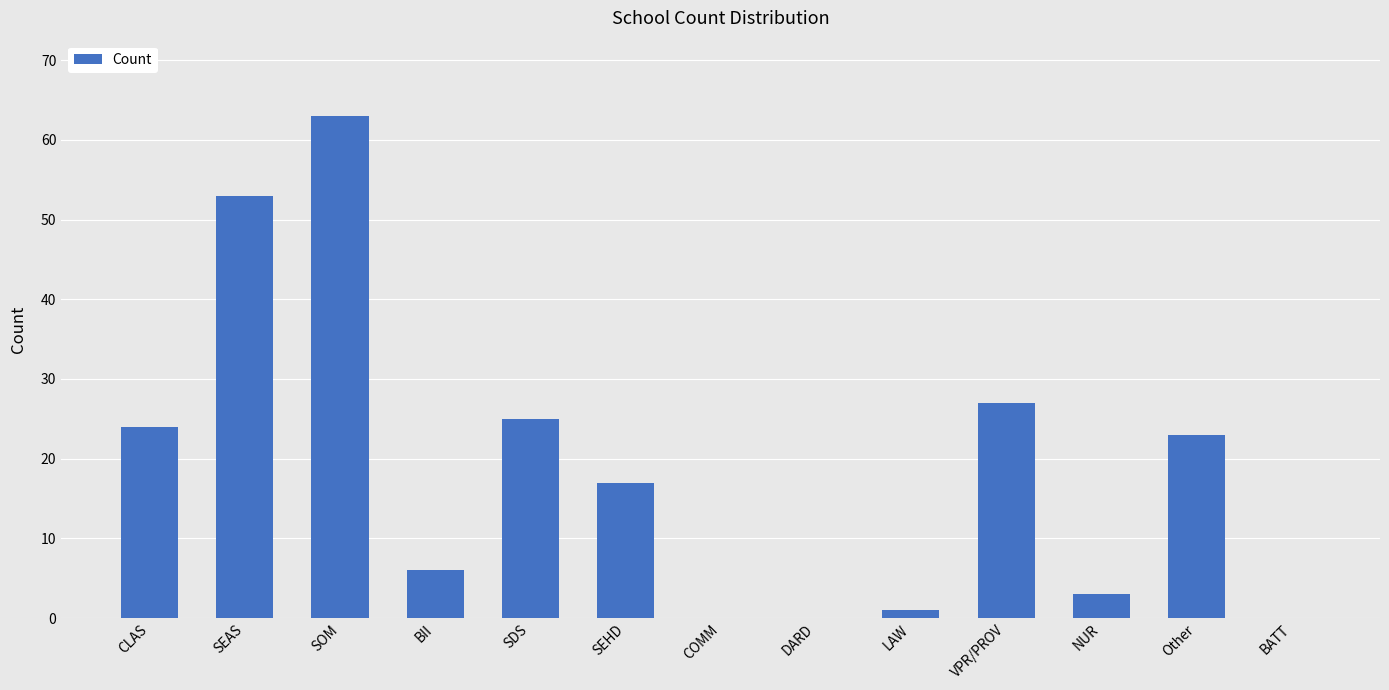

Between BII and SOM, which is larger?

SOM